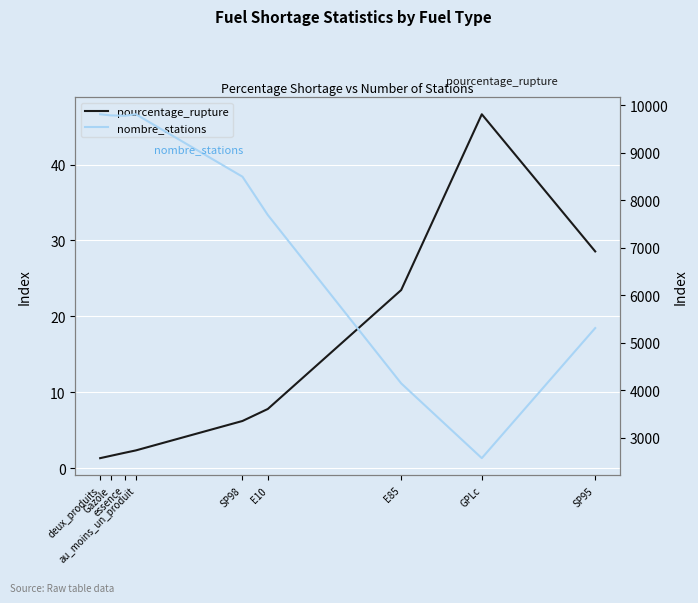

Is this an area chart (filled region under the line)?

No